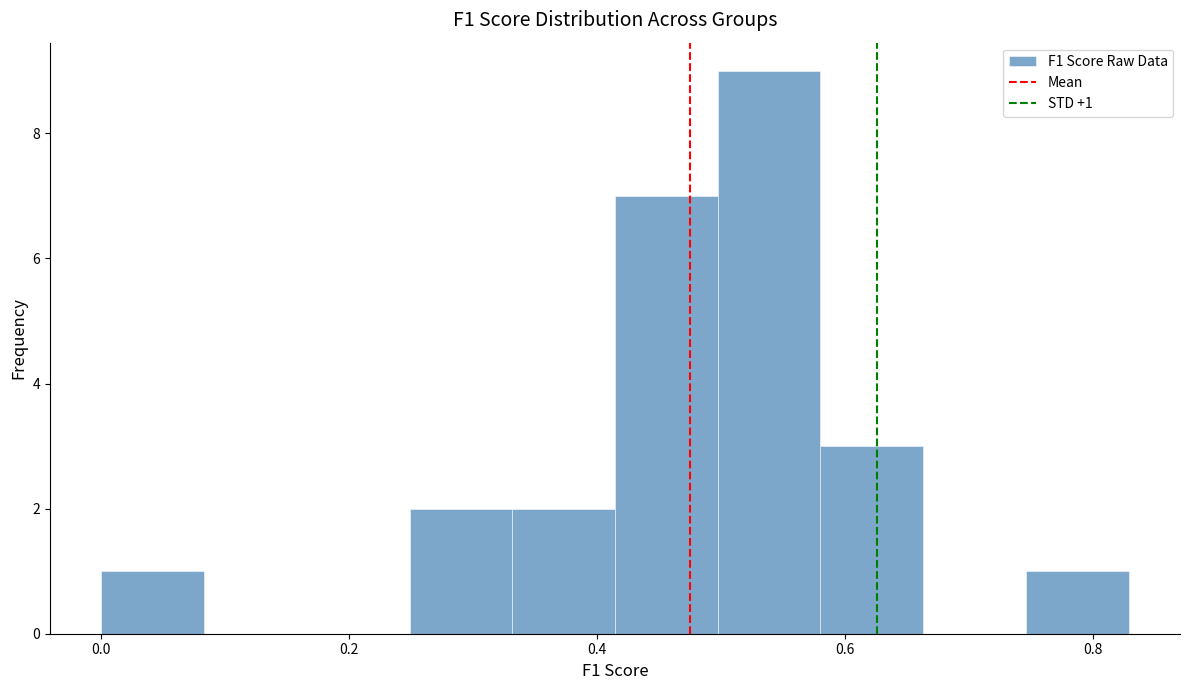

Which range on the x-axis has the tallest bar?

0.50 to 0.58